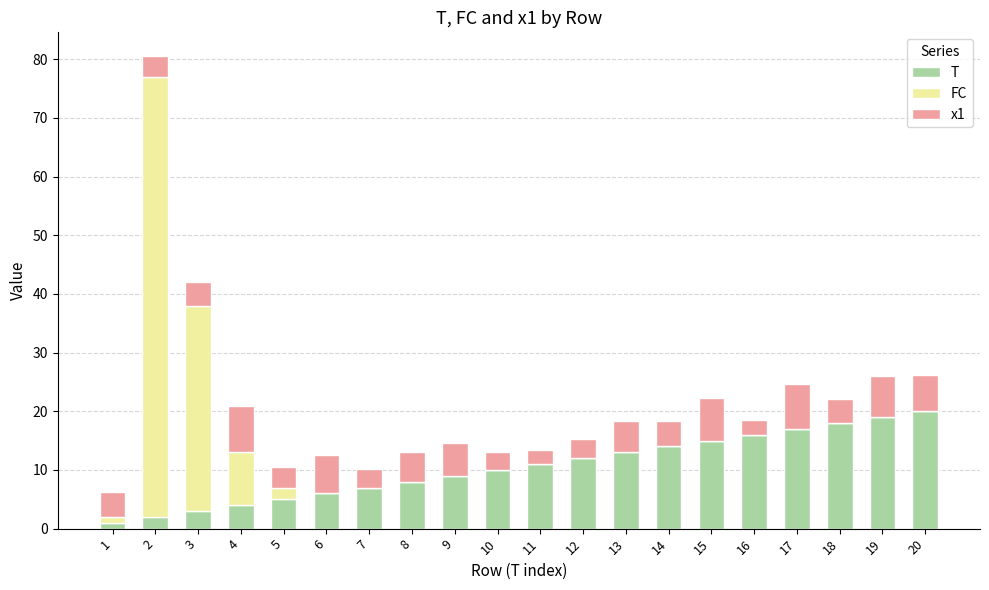

What is the sum of all T values?

210.0